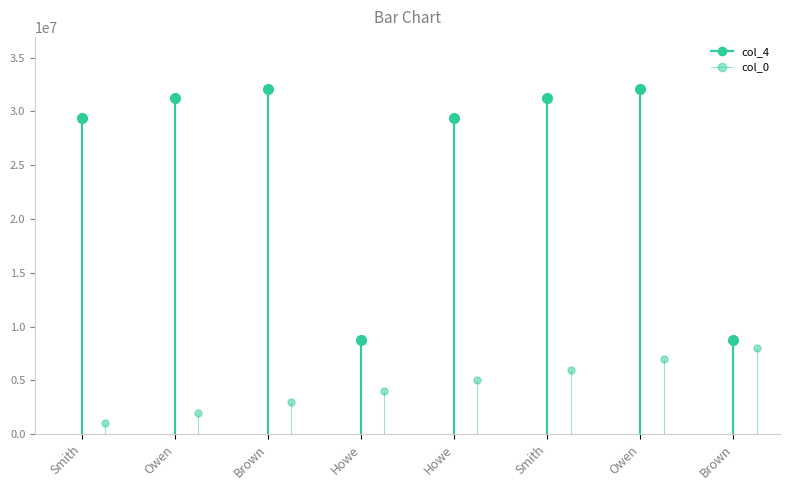

At how many categories does at least one series exceed 17174372?

6